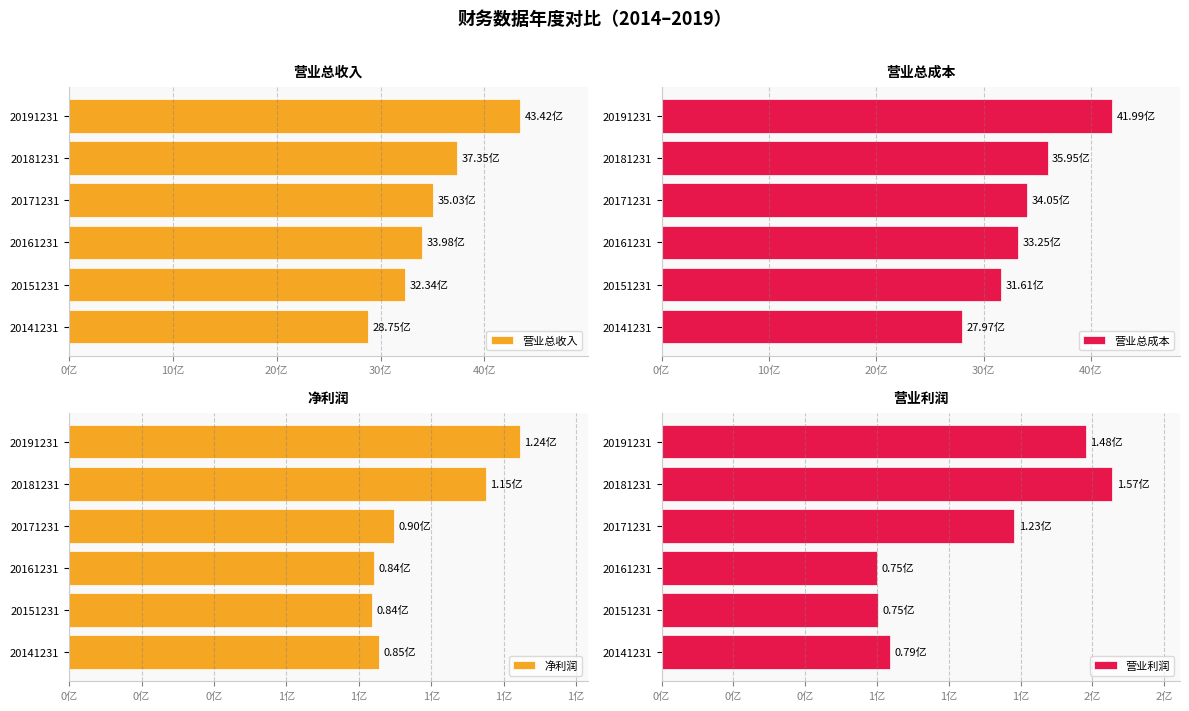

Which series has the largest total across all categories?

营业总收入